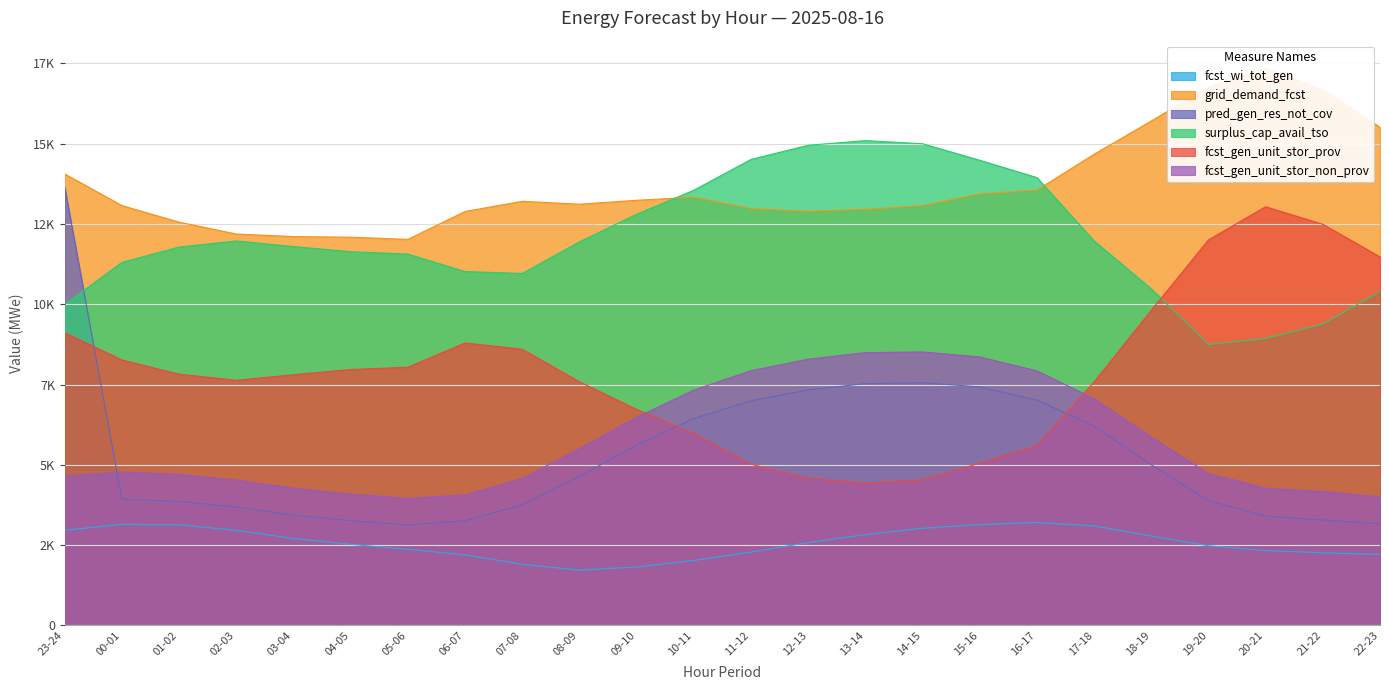

What is the difference between the maximum and minimum values in the fcst_wi_tot_gen series?

1483